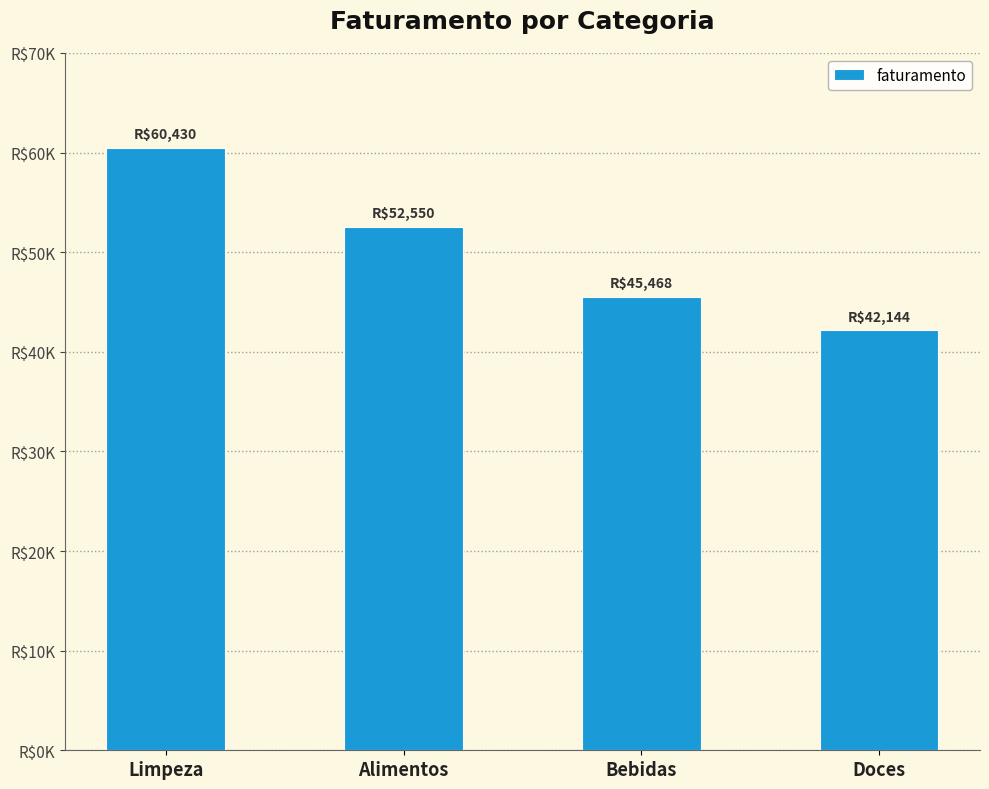

The chart shows a value of 60430.1 at Limpeza. True or false?

True